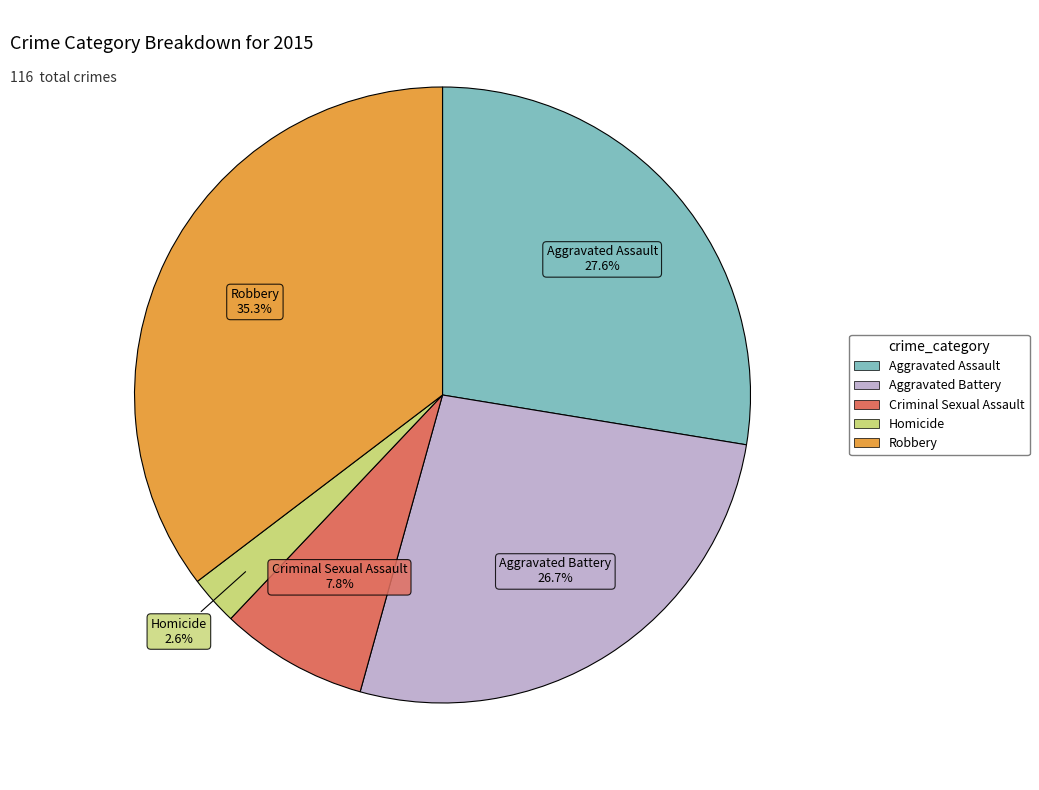

Approximately how many times larger is the value at Homicide compared to Criminal Sexual Assault?

0.3